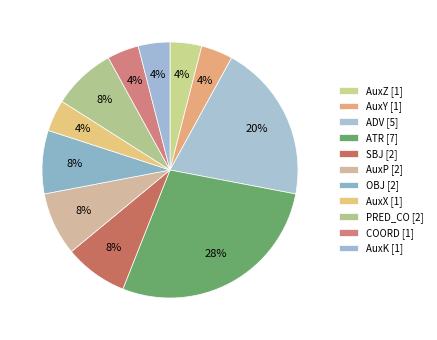

Rank the categories by value from highest to lowest.

ATR, ADV, SBJ, AuxP, OBJ, PRED_CO, AuxZ, AuxY, AuxX, COORD, AuxK